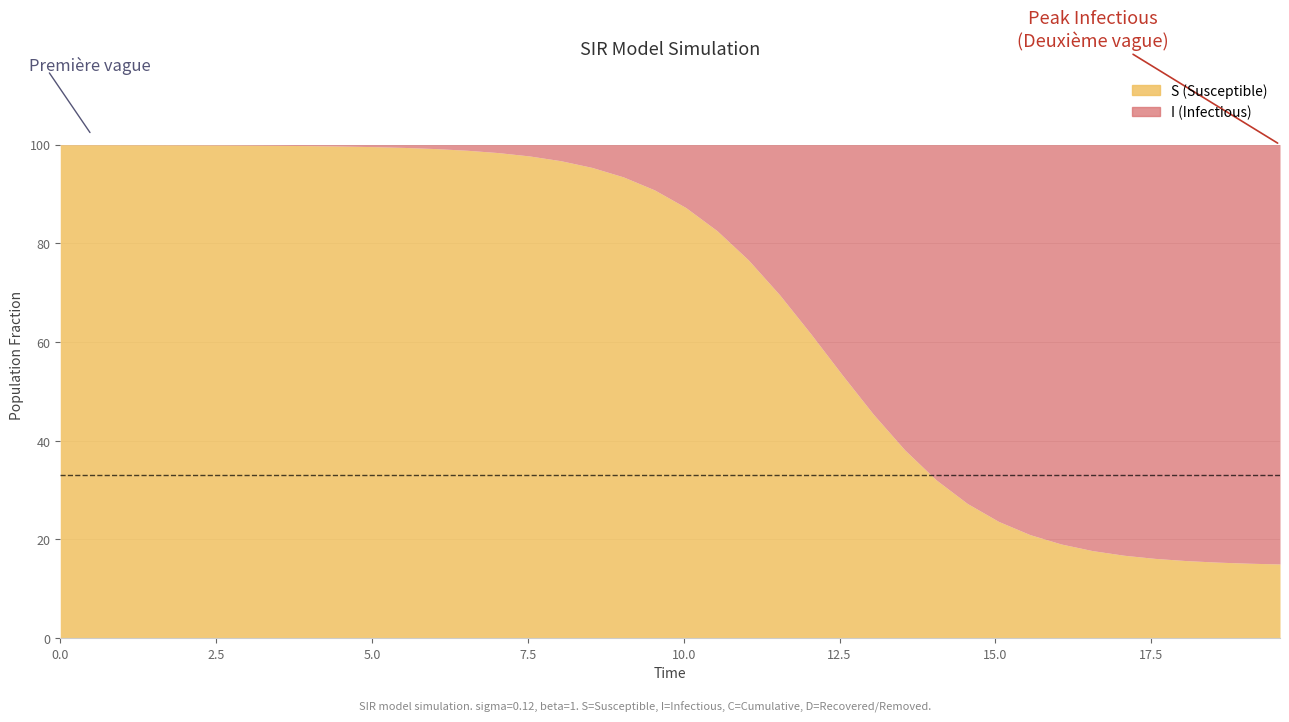

True or false: S has a value of 1.0 at time.

True